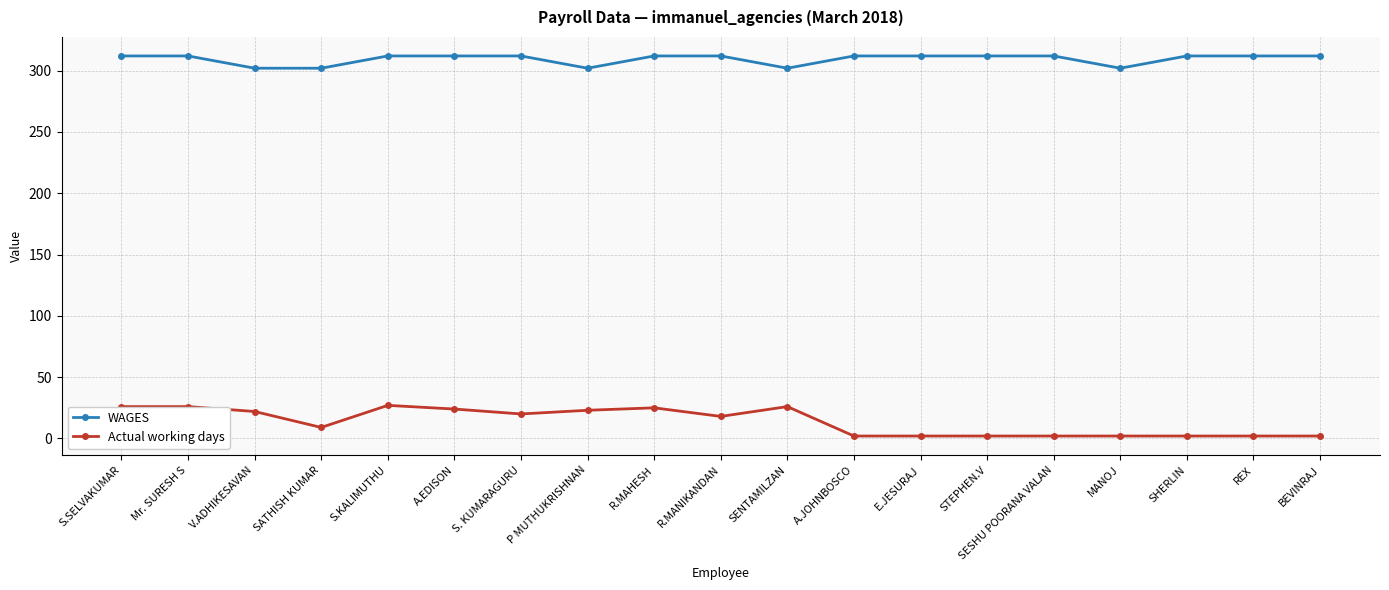

What are all the series names shown in the legend?

WAGES, Actual working days